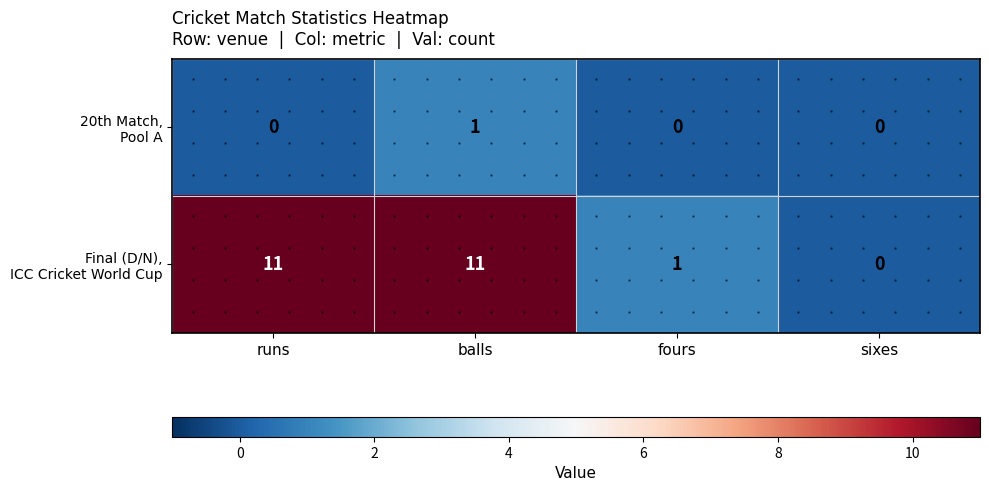

What is the total value across all series at runs?

11